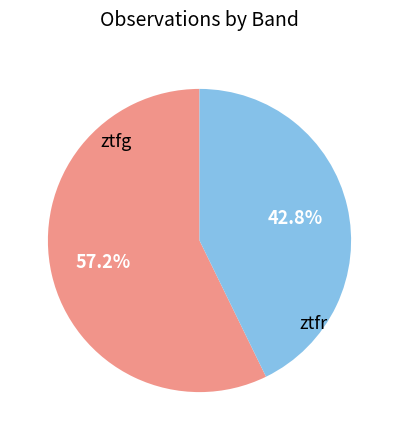

Is there any slice that represents more than half of the pie?

Yes